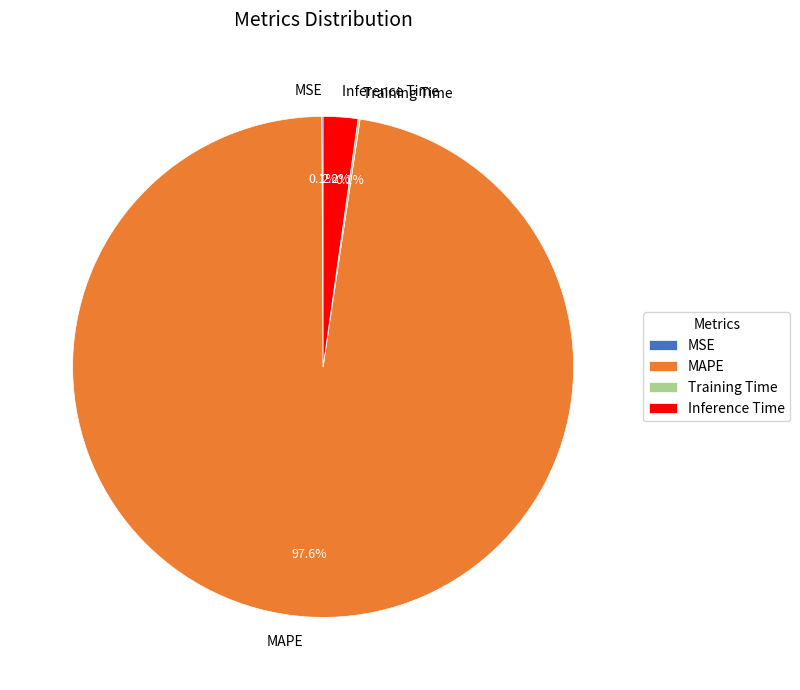

Which has a higher value, Inference Time or MAPE?

MAPE